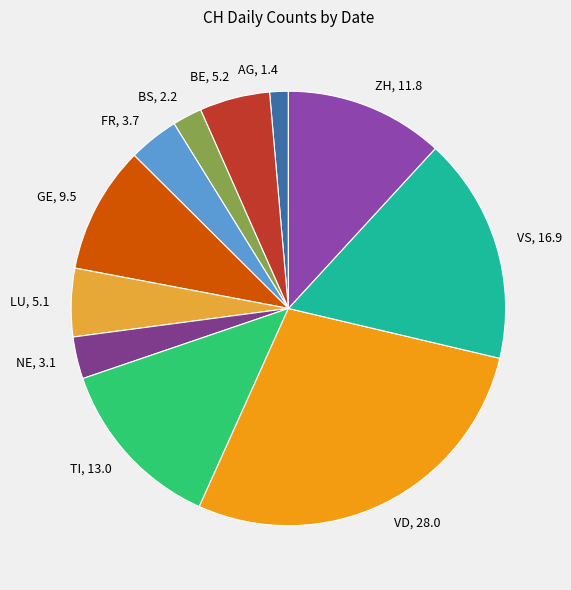

Which category has the smallest portion of the pie?

AG, 1.4